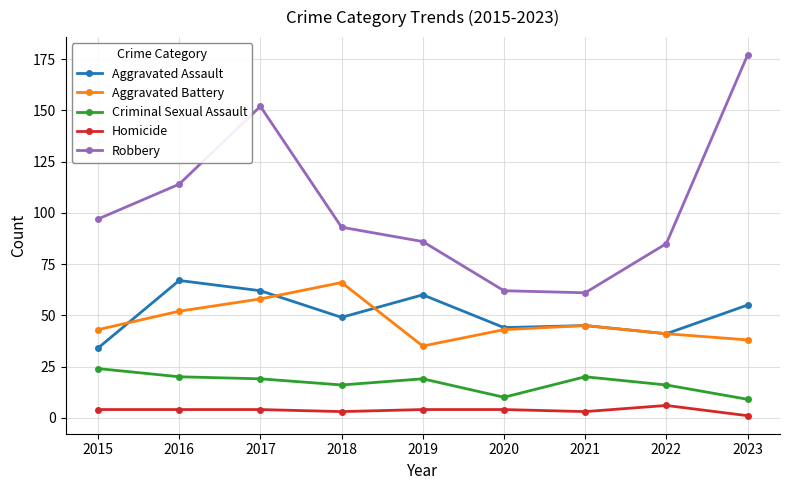

At which category does Robbery reach its first local peak?

2017